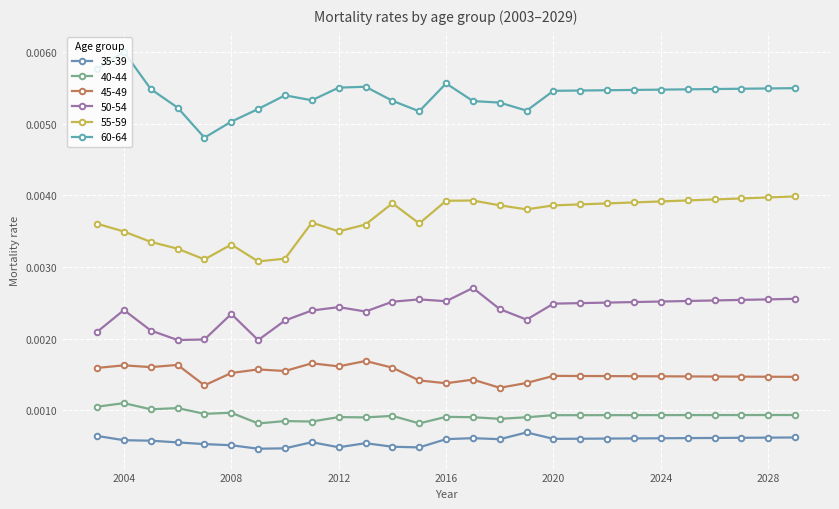

Which category has the highest value in the 35-39 series?

2019